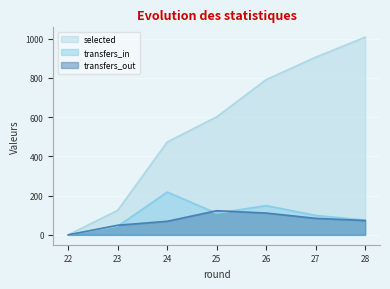

What is the approximate value of transfers_in at 25, to the nearest 50?

100